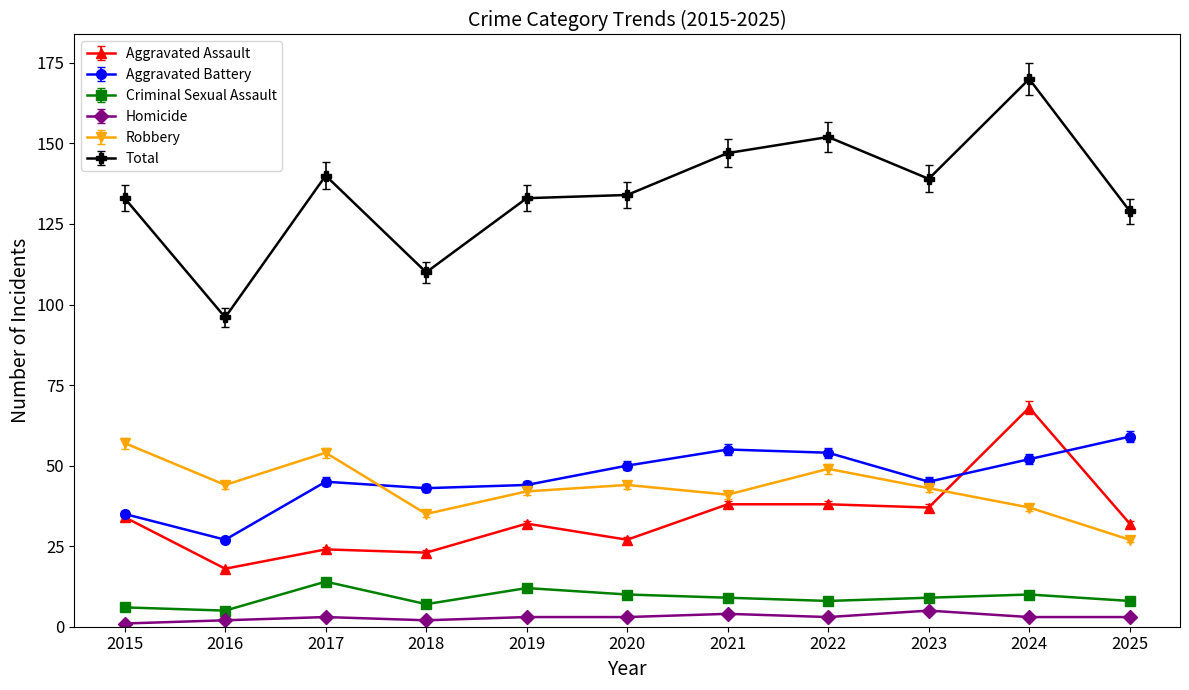

Where is the first local maximum for Total?

2017